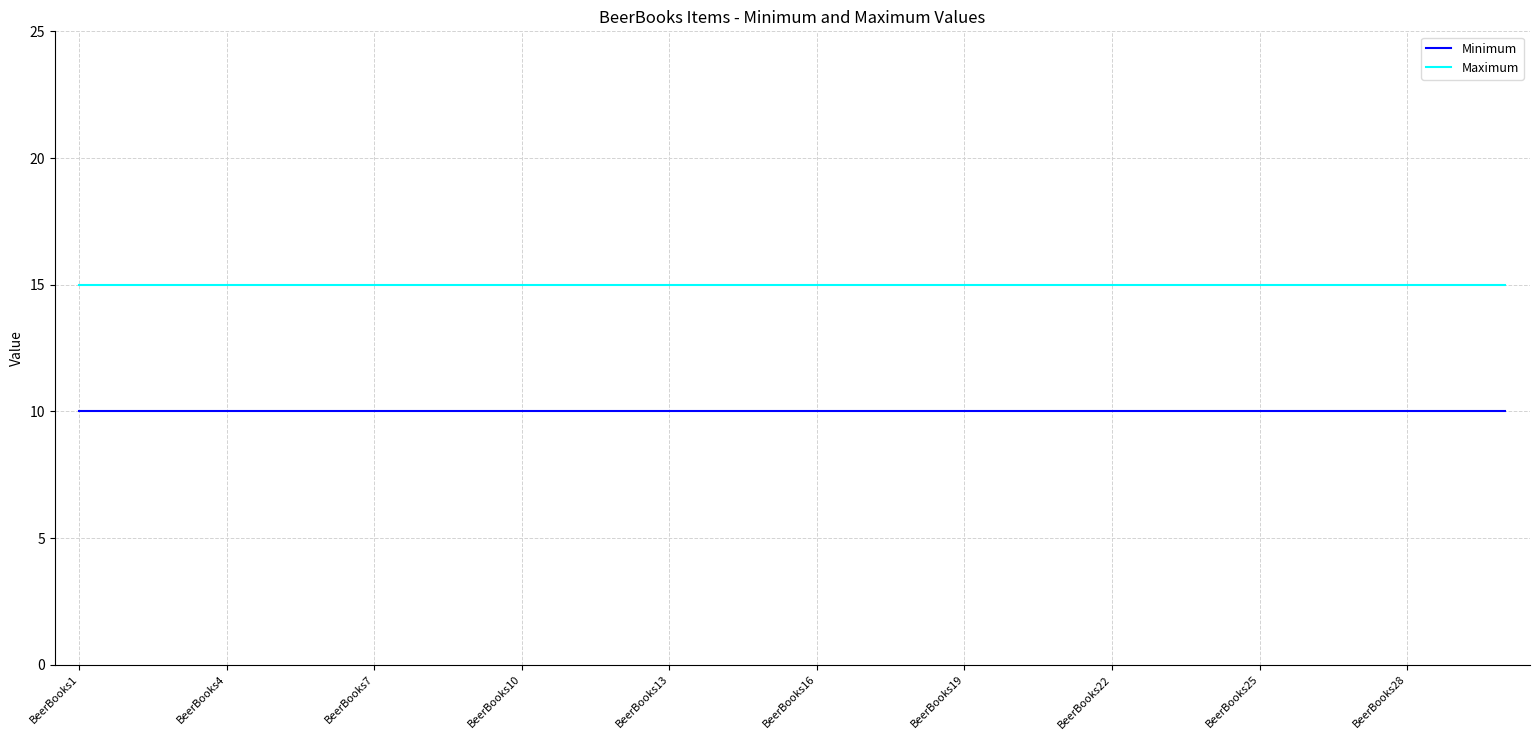

What is the greatest value displayed?

15